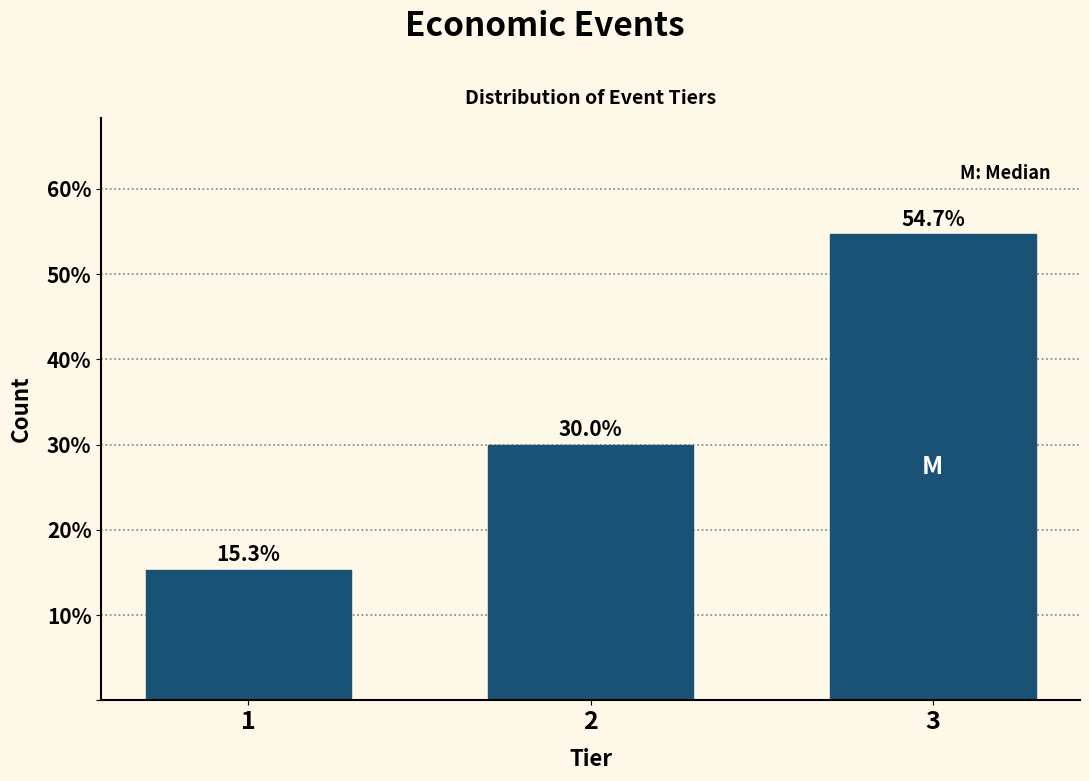

Reading left to right, extract all data points from this chart.

15.3	30.0	54.7